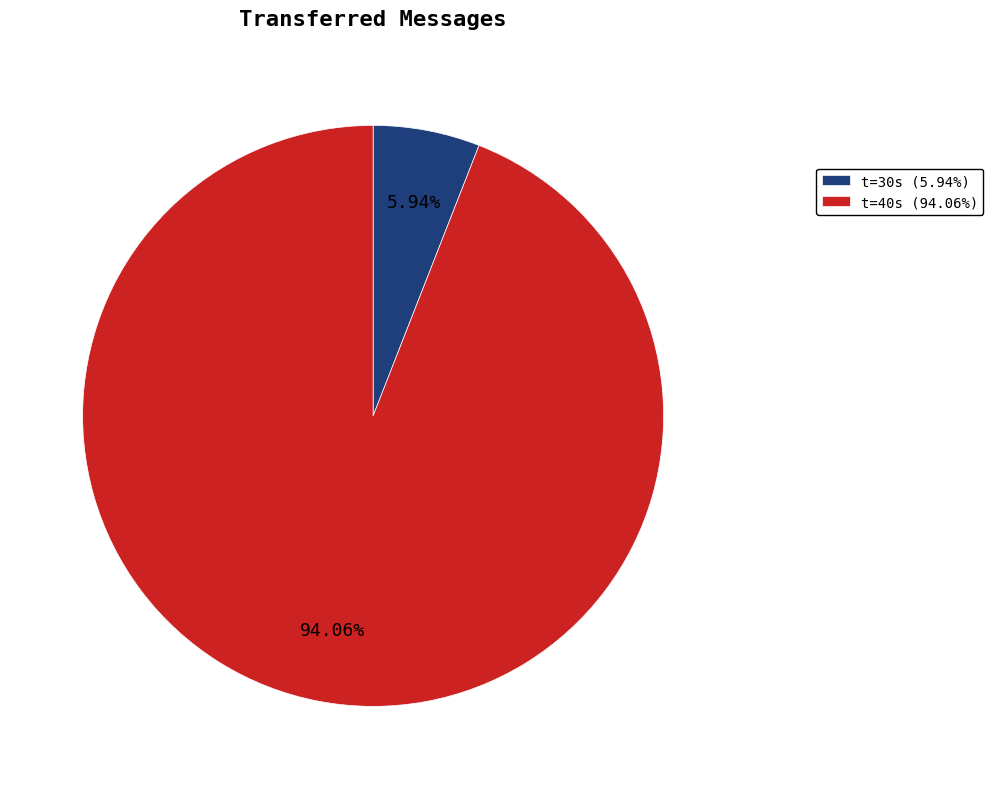

Do t=40s (94.06%) and t=30s (5.94%) together represent more than half of the pie?

Yes